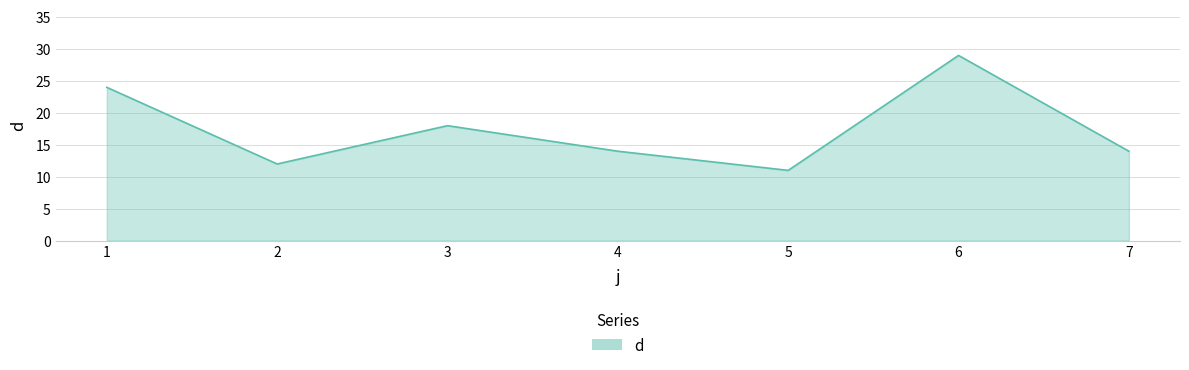

At which category does the chart reach its minimum across all series?

5